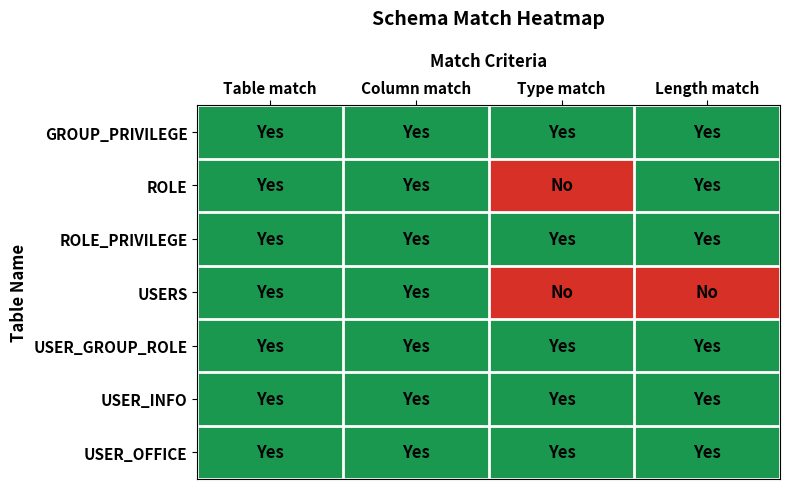

At how many categories does at least one series exceed 0?

4